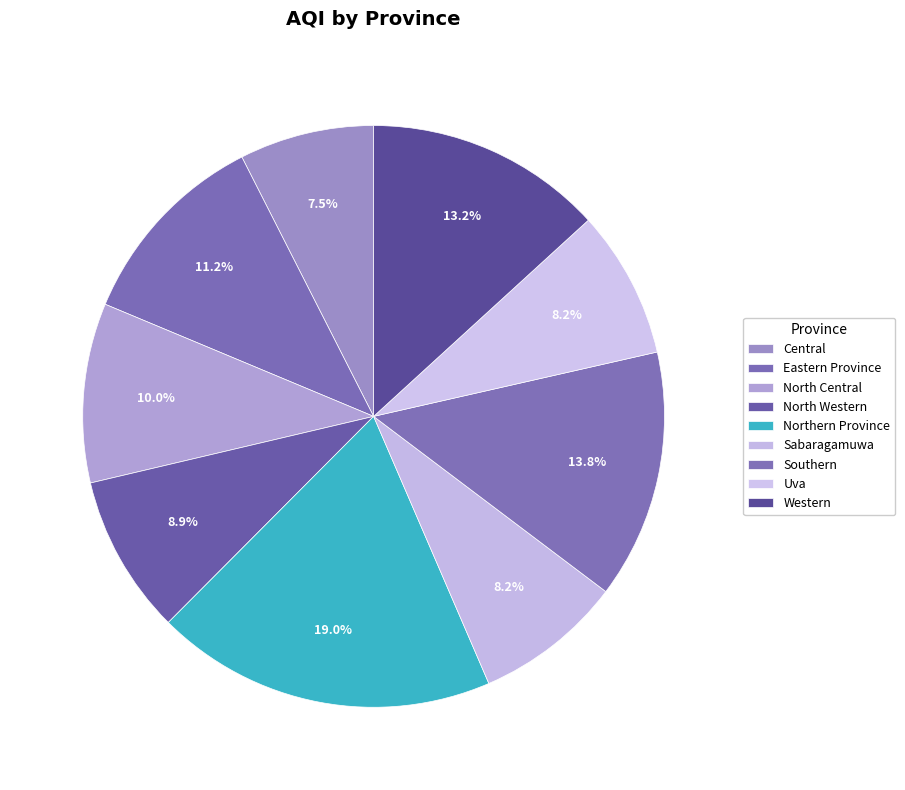

Is there a majority slice in this chart?

No